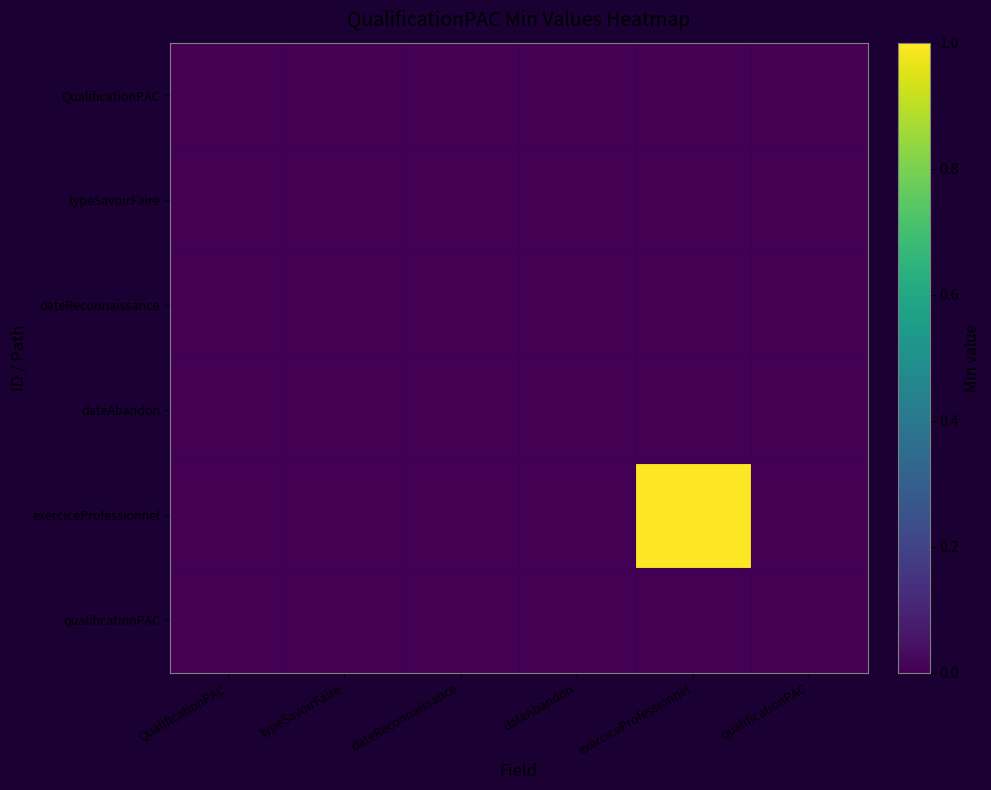

How many distinct data groups are displayed?

6